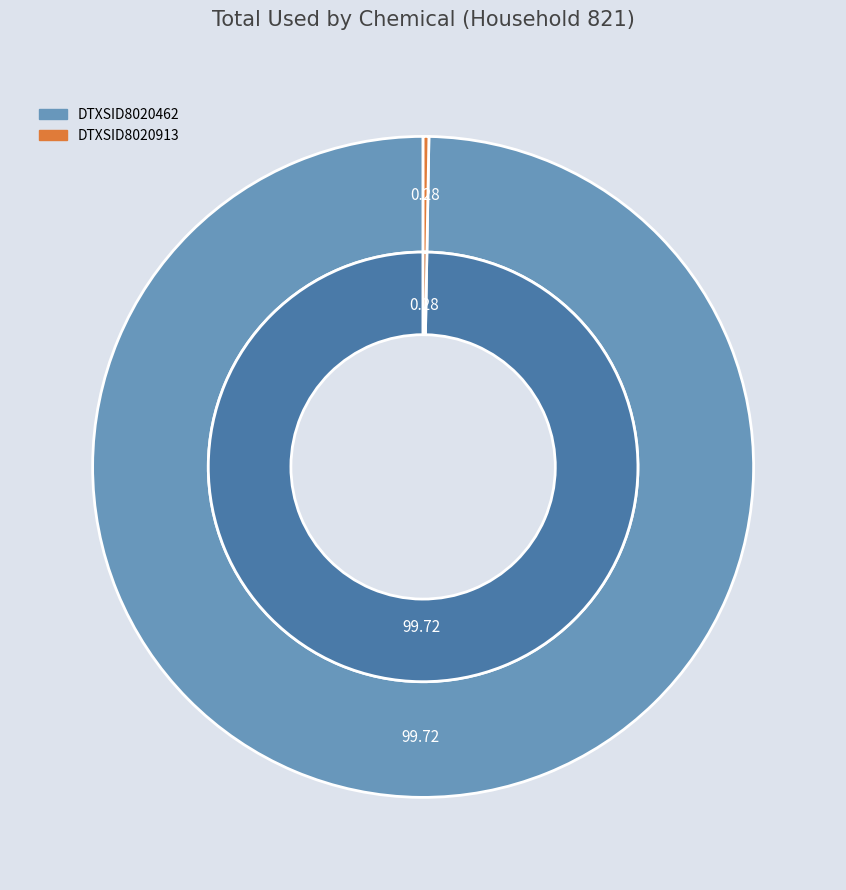

To the nearest percent, what is the difference between the DTXSID8020462 and DTXSID8020913 slice percentages?

99%